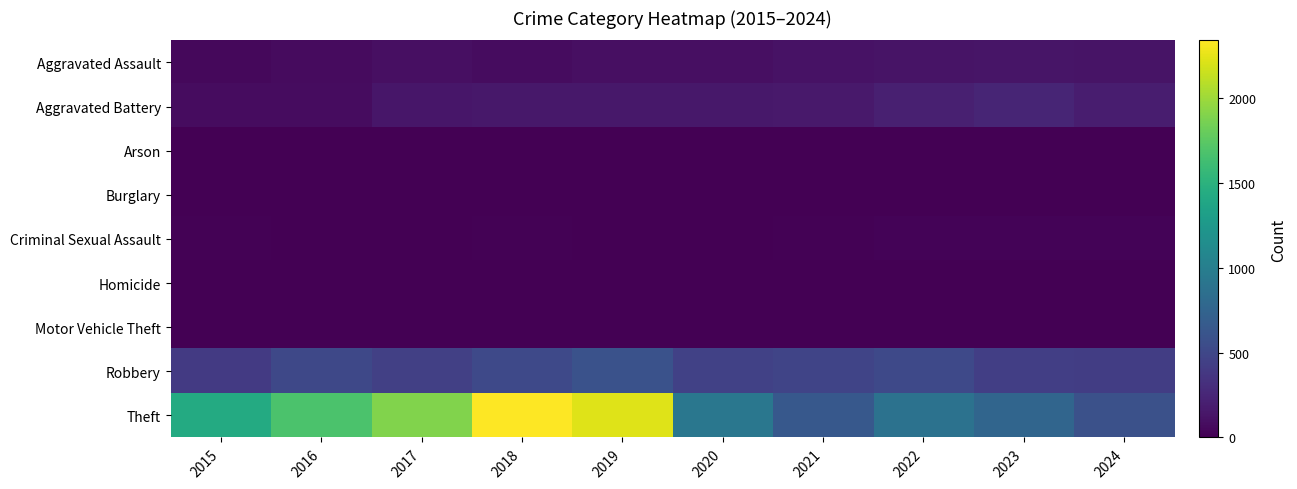

Reading left to right, what are all the values shown in this chart?

Aggravated Assault: 2015=46	2016=71	2017=95	2018=77	2019=98	2020=94	2021=110	2022=121	2023=130	2024=120
Aggravated Battery: 2015=82	2016=82	2017=142	2018=152	2019=148	2020=150	2021=163	2022=202	2023=244	2024=187
Arson: 2015=3	2016=0	2017=0	2018=1	2019=1	2020=1	2021=2	2022=5	2023=2	2024=1
Burglary: 2015=0	2016=0	2017=2	2018=0	2019=1	2020=0	2021=1	2022=0	2023=0	2024=1
Criminal Sexual Assault: 2015=12	2016=8	2017=8	2018=11	2019=8	2020=3	2021=14	2022=24	2023=22	2024=19
Homicide: 2015=0	2016=1	2017=1	2018=1	2019=2	2020=3	2021=4	2022=6	2023=2	2024=3
Motor Vehicle Theft: 2015=1	2016=4	2017=2	2018=1	2019=1	2020=3	2021=2	2022=2	2023=6	2024=2
Robbery: 2015=395	2016=510	2017=446	2018=520	2019=591	2020=450	2021=484	2022=521	2023=439	2024=425
Theft: 2015=1429	2016=1676	2017=1896	2018=2342	2019=2230	2020=930	2021=642	2022=880	2023=766	2024=585